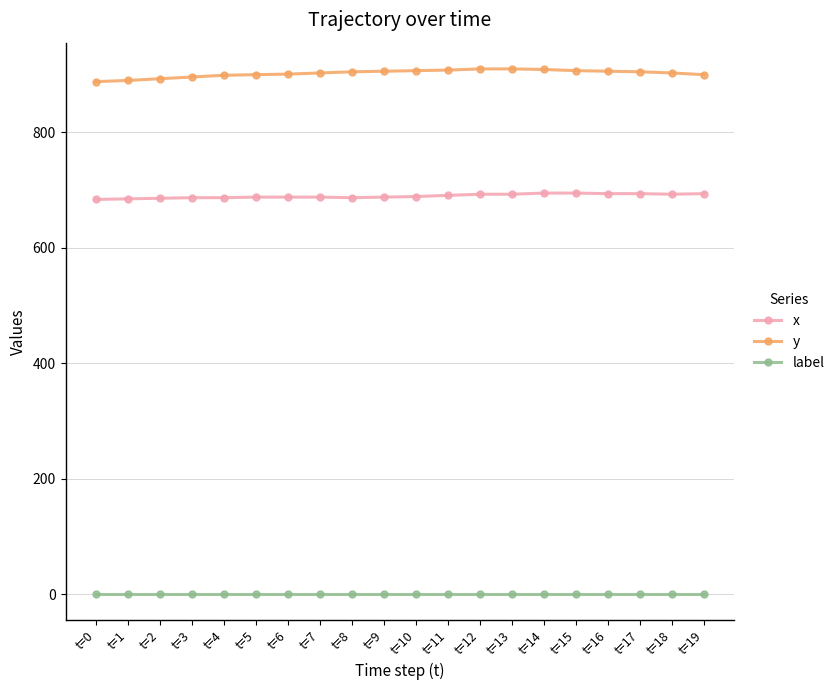

What is the sum of all x values?

13799